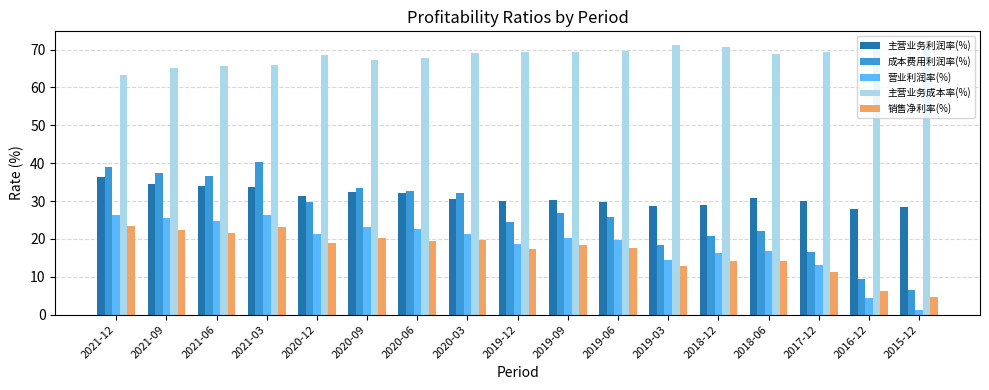

What is the highest value of the 主营业务利润率(%) series?

36.3